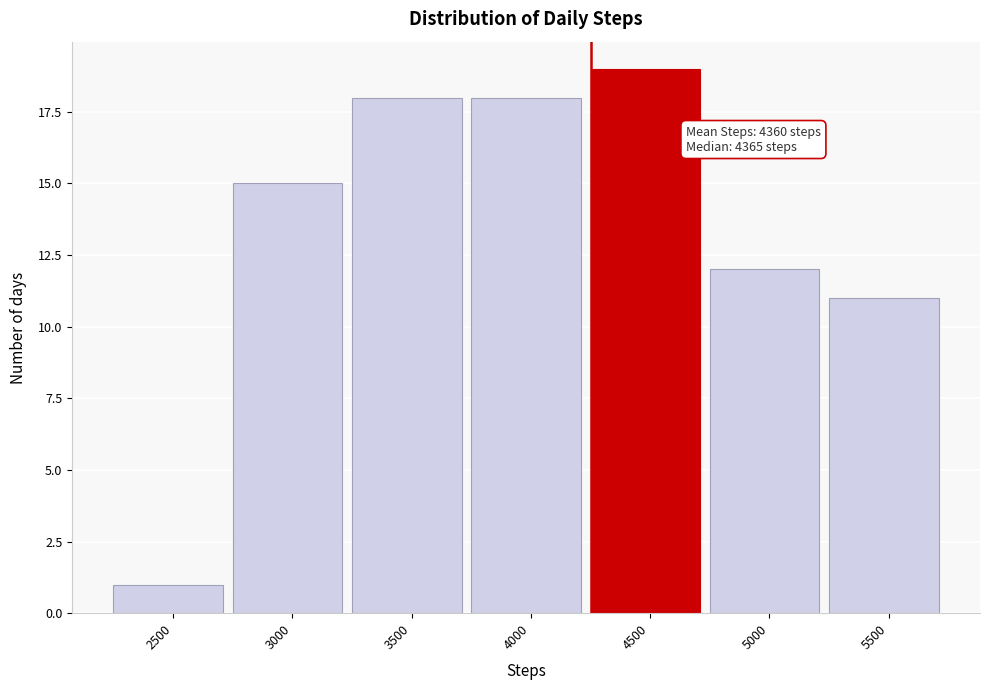

Reading left to right, what are all the values shown in this chart?

2500=1	3000=15	3500=18	4000=18	4500=19	5000=12	5500=11